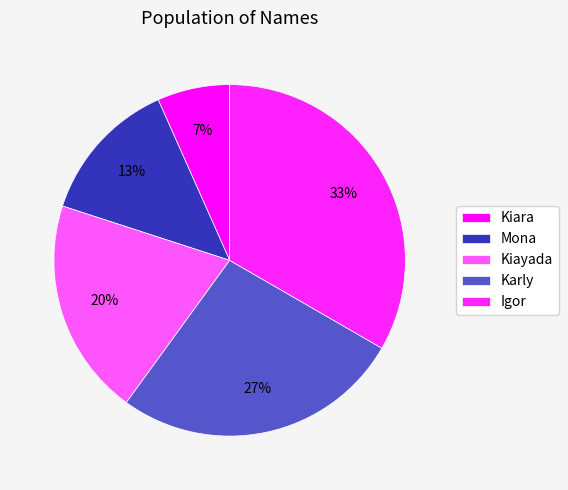

The Karly slice represents 27% of the pie. True or false?

True